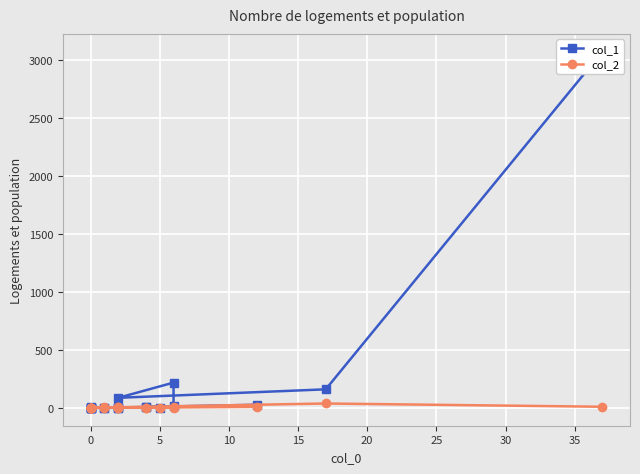

How many times do col_2 and col_1 cross each other?

4